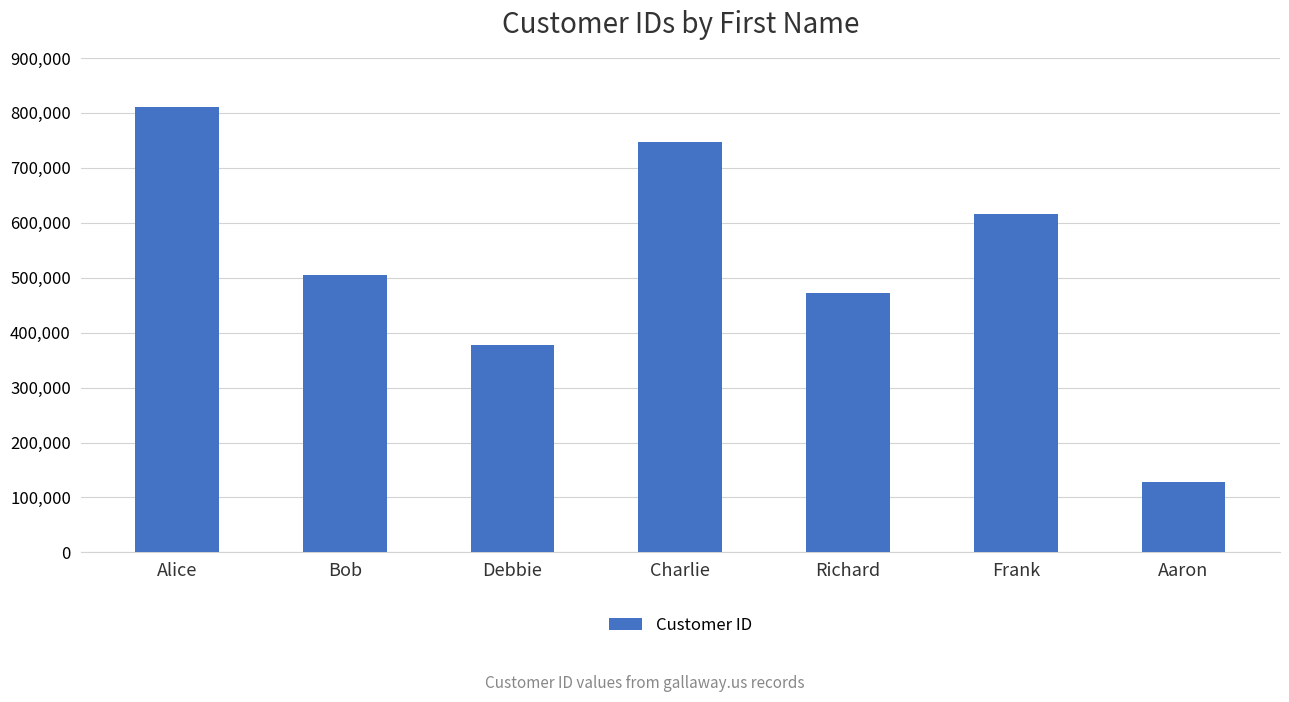

What is the difference between the second highest and minimum values?

619667